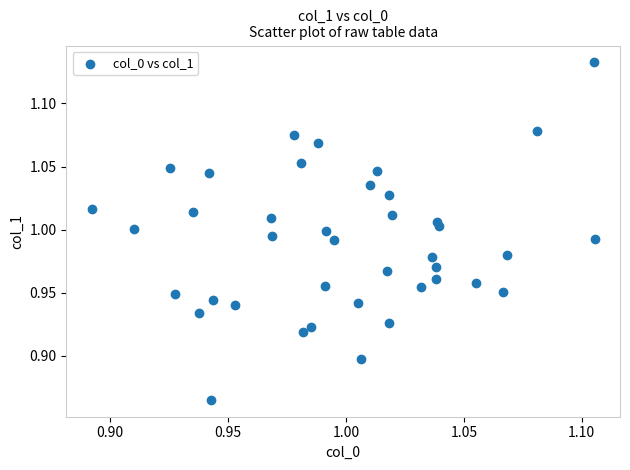

What is the range of Y values (max minus min)?

0.3